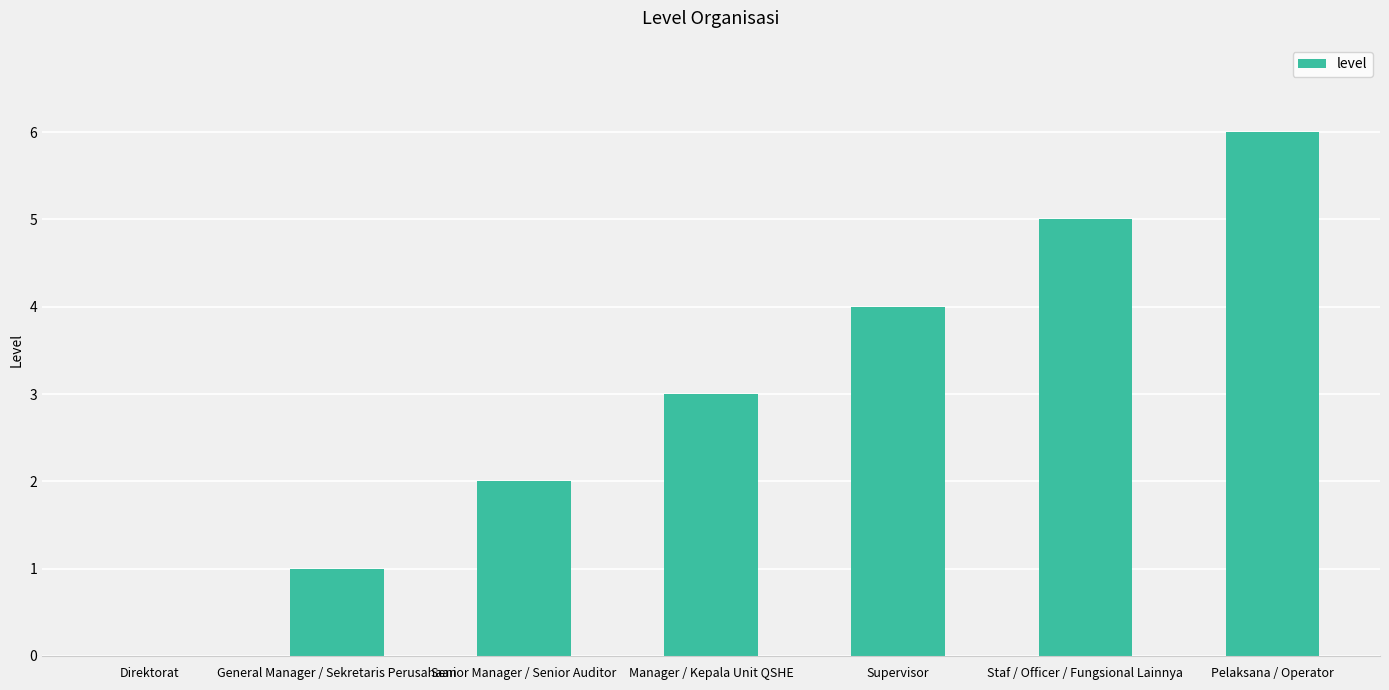

How many positive values are there?

6